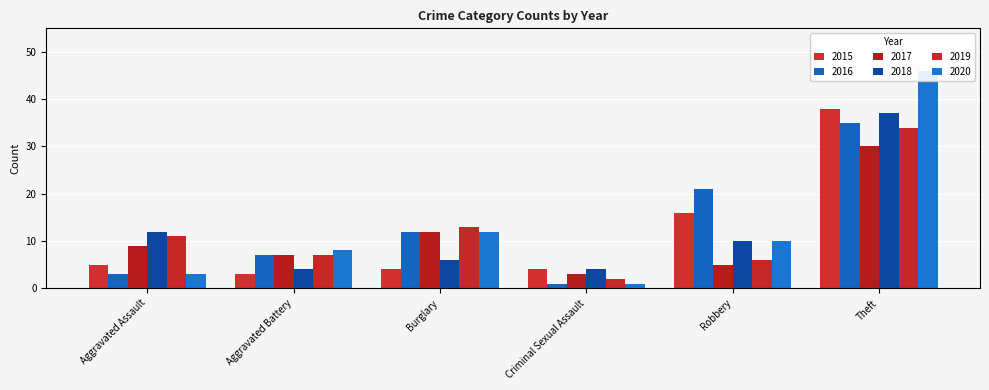

What is the value of the 2015 bar at the 5th from the left?

16